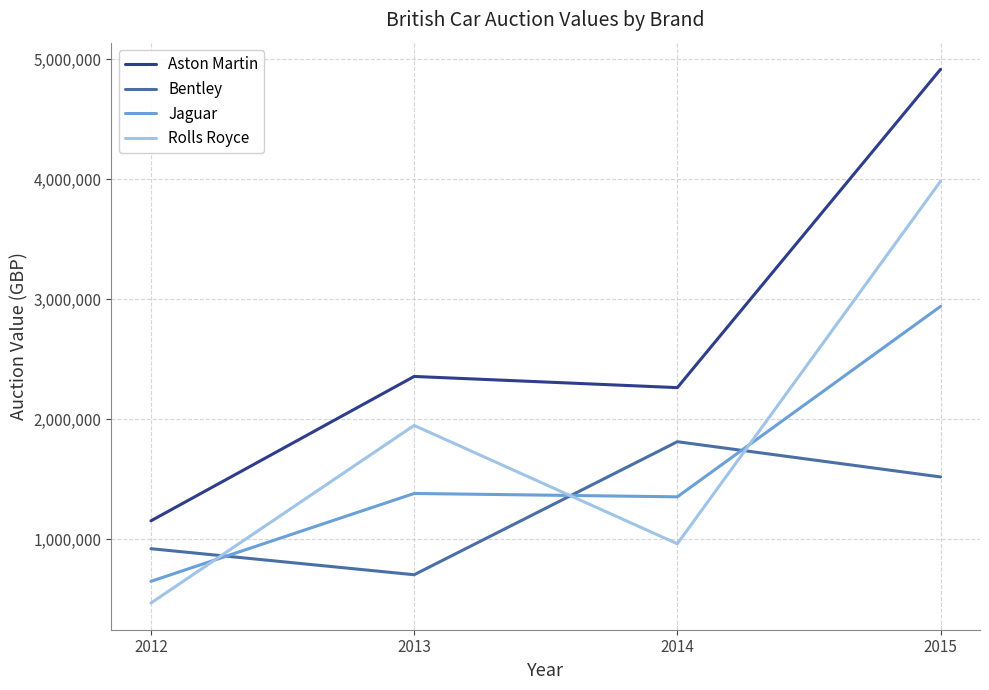

What are all the series names shown in the legend?

Aston Martin, Bentley, Jaguar, Rolls Royce